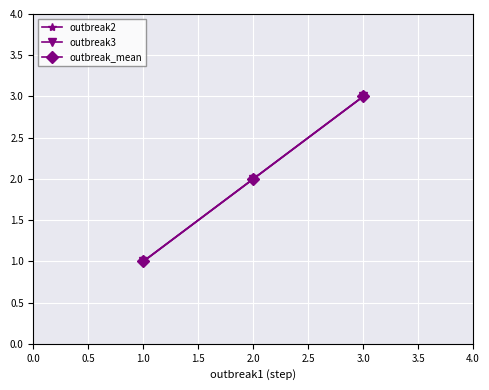

Which series has the largest total across all categories?

outbreak2